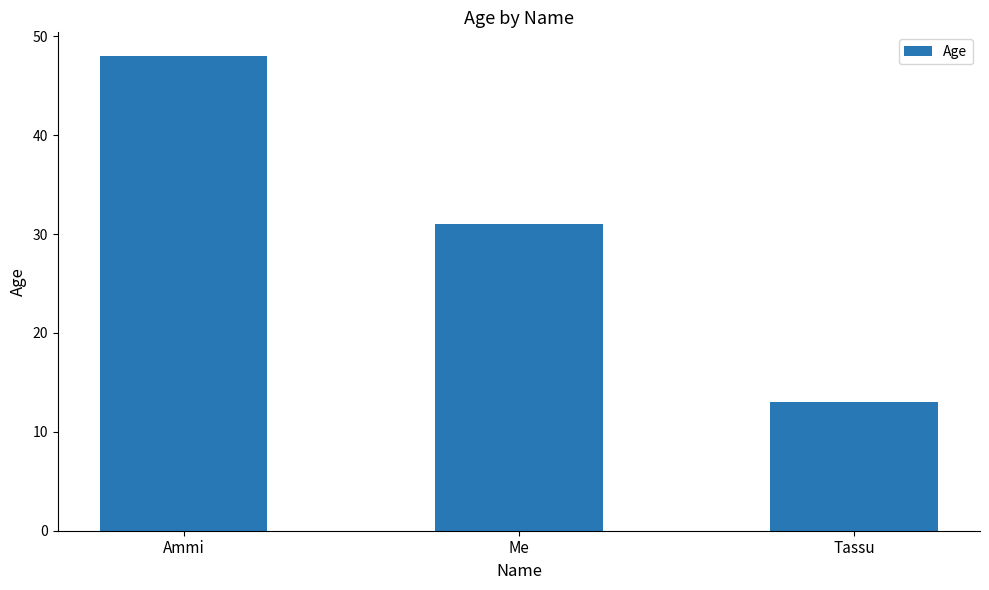

Rank the categories by value from highest to lowest.

Ammi, Me, Tassu